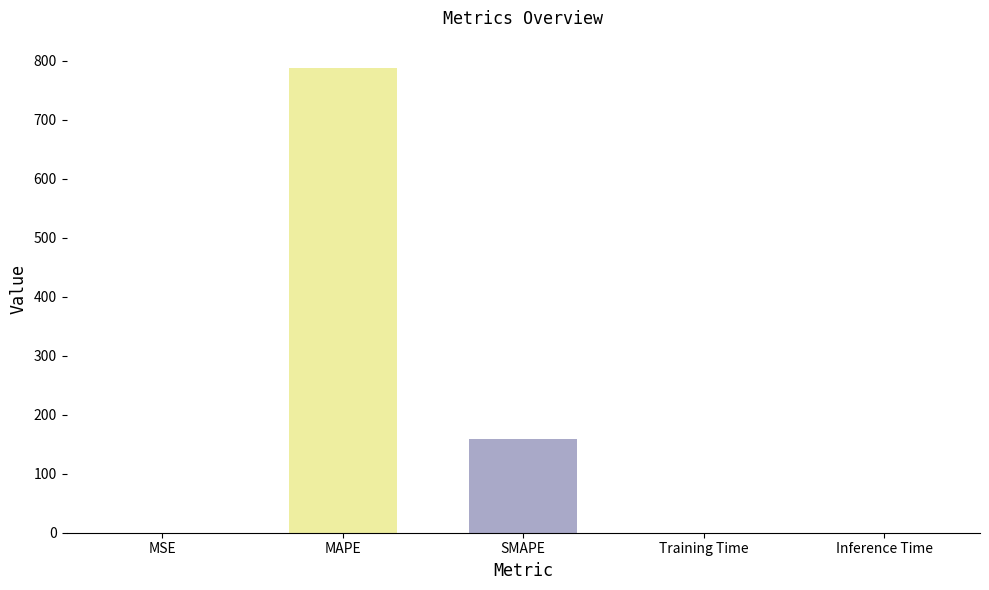

How many series are shown in this chart?

1